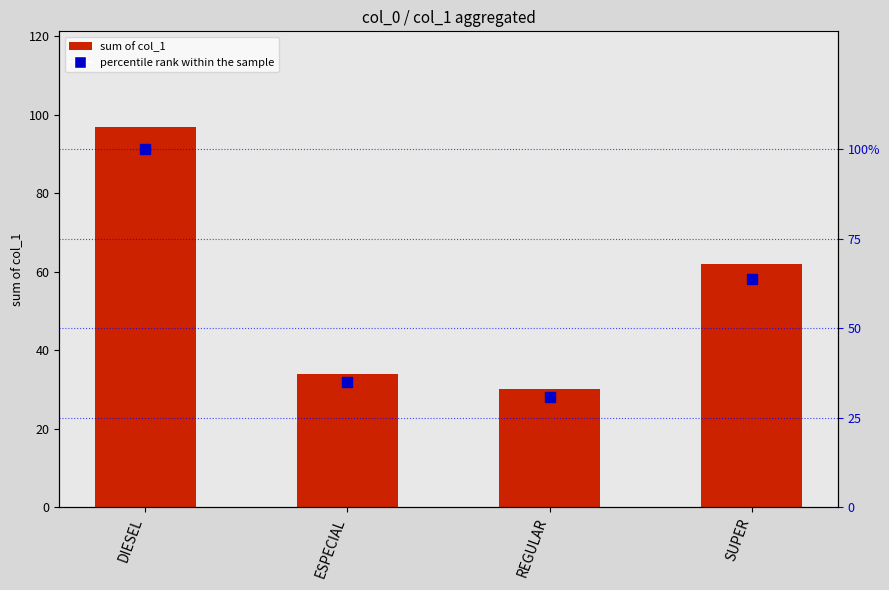

What is the difference between the maximum and minimum values in the percentile rank within the sample series?

69.1